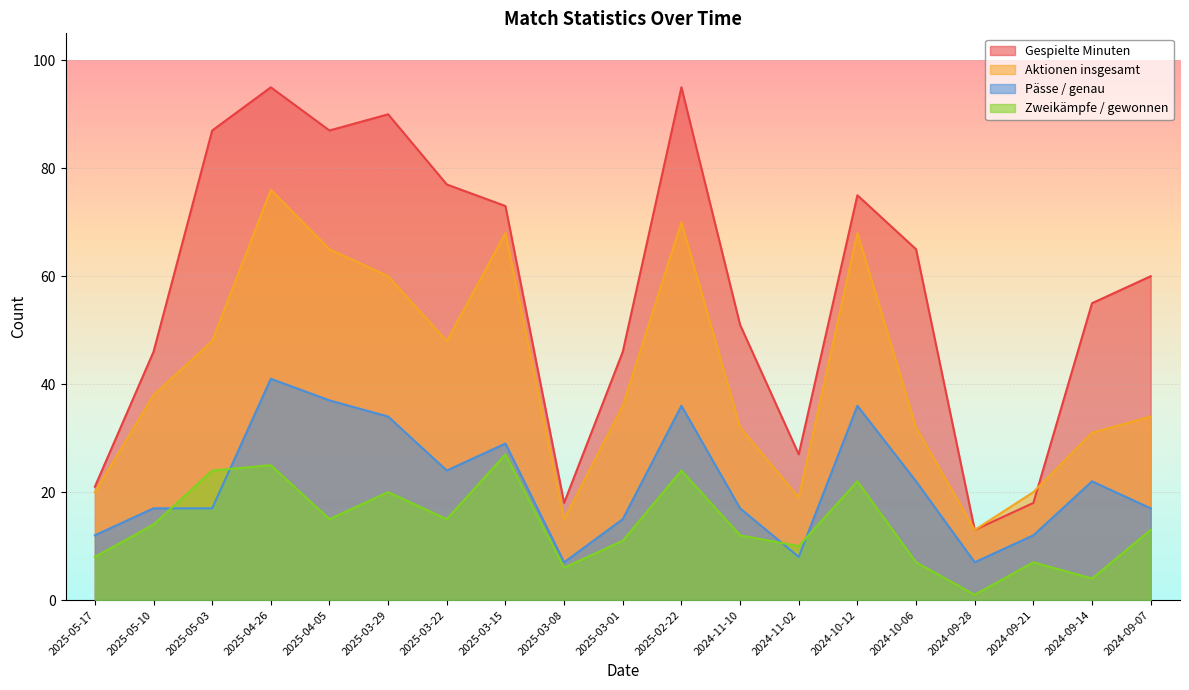

True or false: Pässe / genau has a value of 5 at 2025-03-01.

False